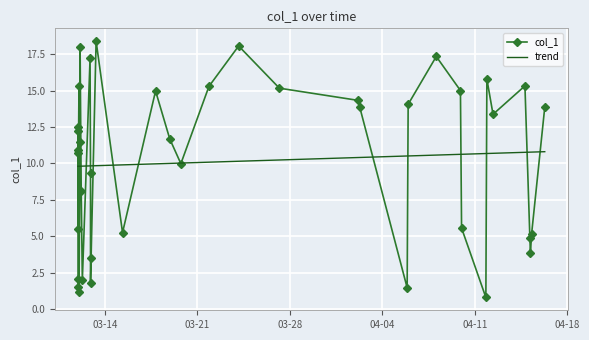

At which category does the data reach its first local valley?

2017-03-12 00:04:02